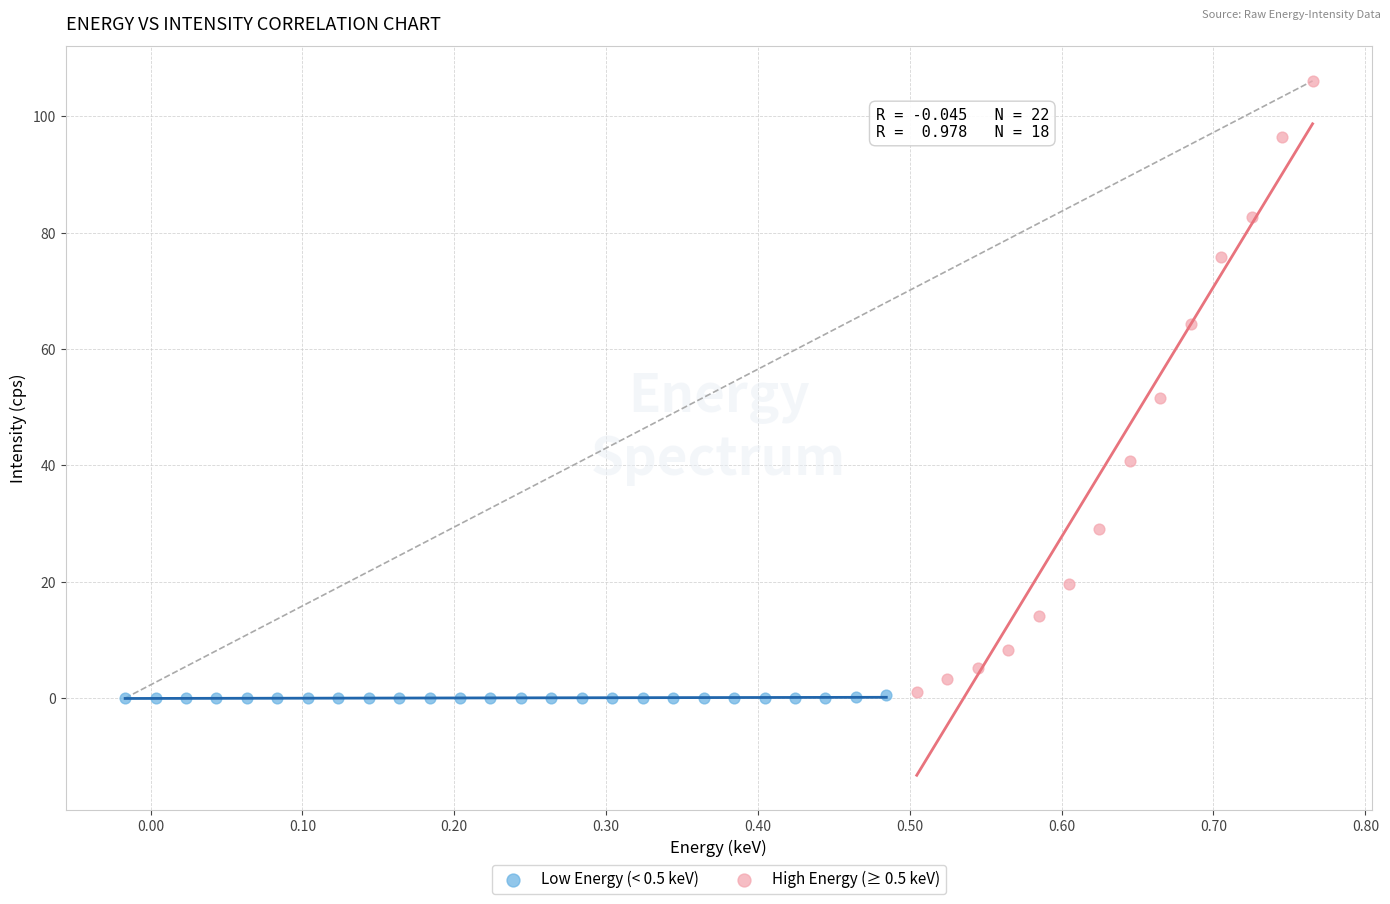

Which series reaches the maximum Y coordinate?

High Energy (≥ 0.5 keV)